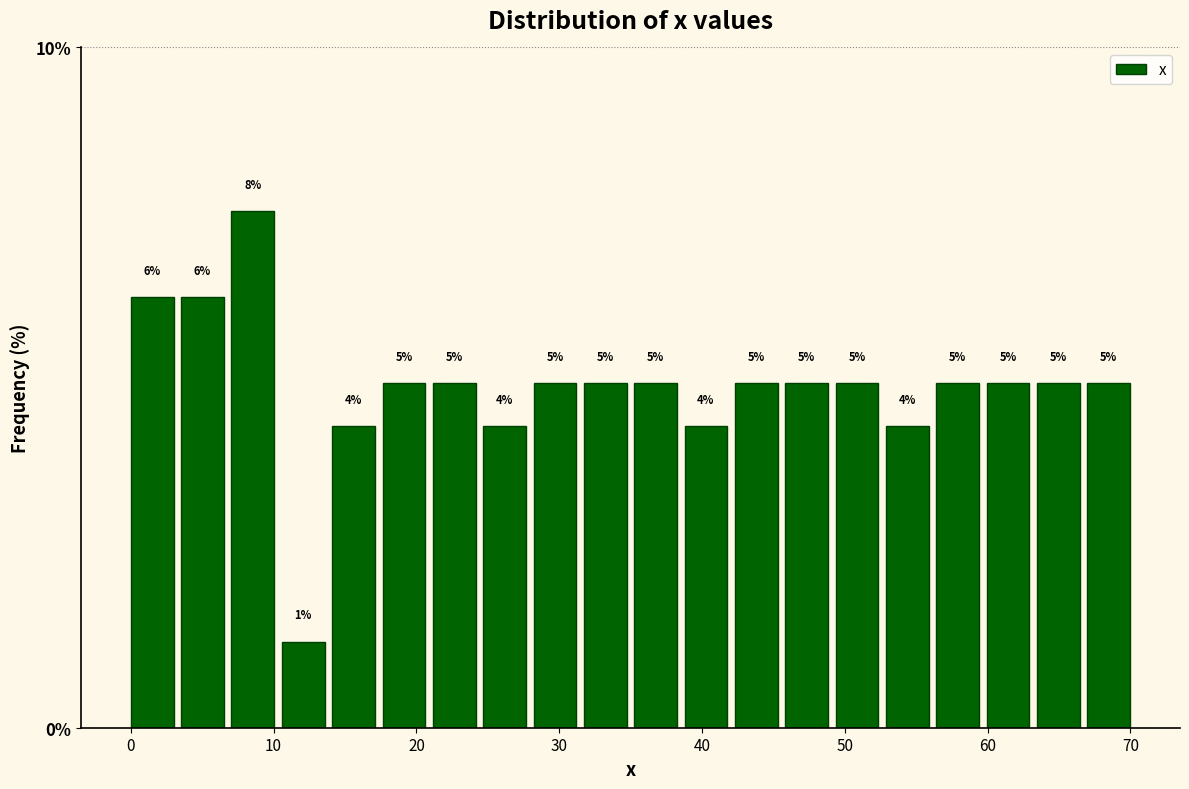

Read against the x-axis, roughly where is the centre of the tallest bar?

9